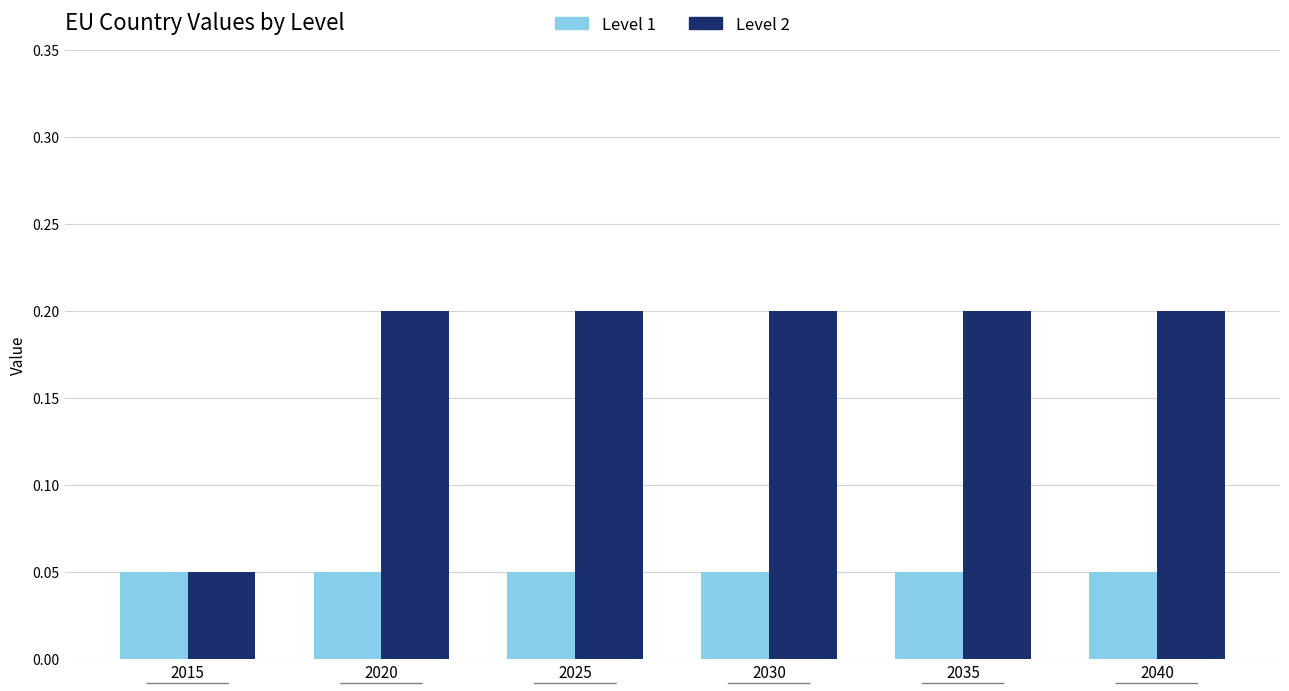

True or false: Level 2 has a value of 0.1 at 2030.

False